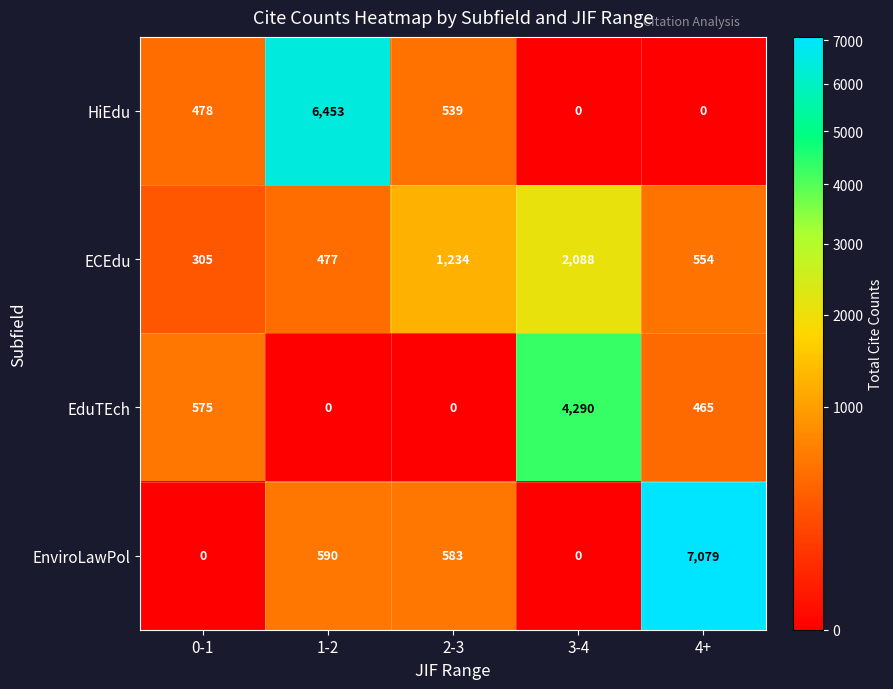

How many values in HiEdu are above zero?

3